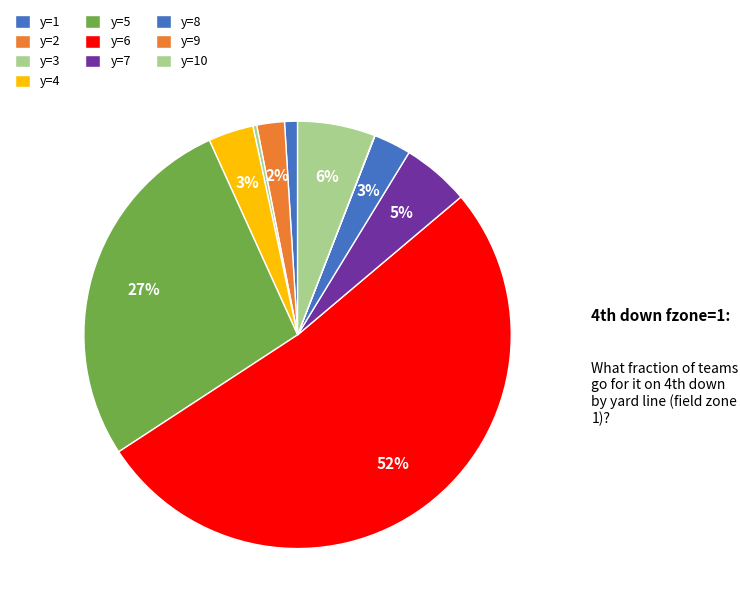

Is it true that y=7 is 5% of the pie?

True